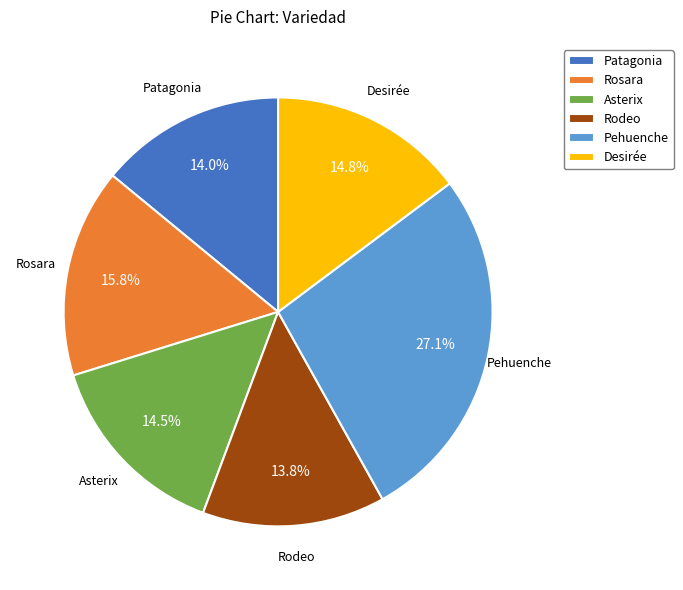

Is there any slice that represents more than half of the pie?

No